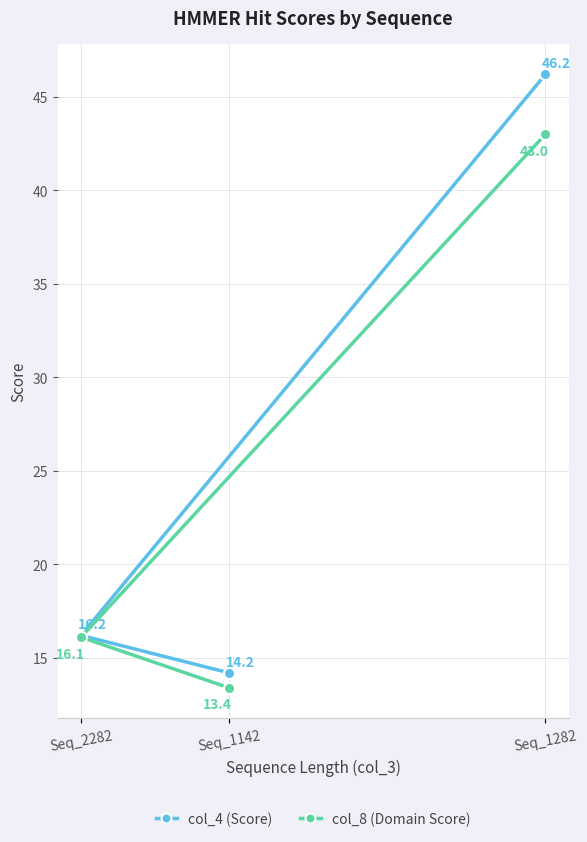

Reading left to right, list all the values displayed in this chart.

col_4 (Score): Seq_2282=16.2	Seq_1142=14.2	Seq_1282=46.2
col_8 (Domain Score): Seq_2282=16.1	Seq_1142=13.4	Seq_1282=43.0